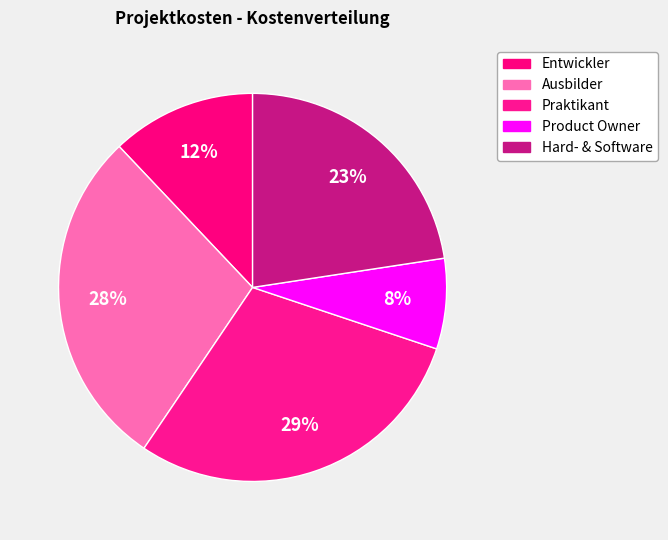

What percentage is the Hard- & Software slice, to the nearest percent?

23%